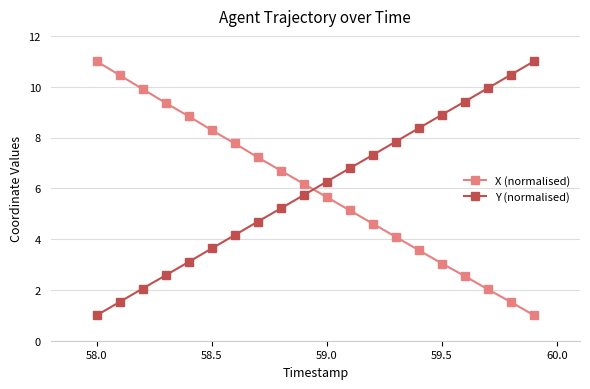

True or false: X (normalised) and Y (normalised) intersect in this chart.

True